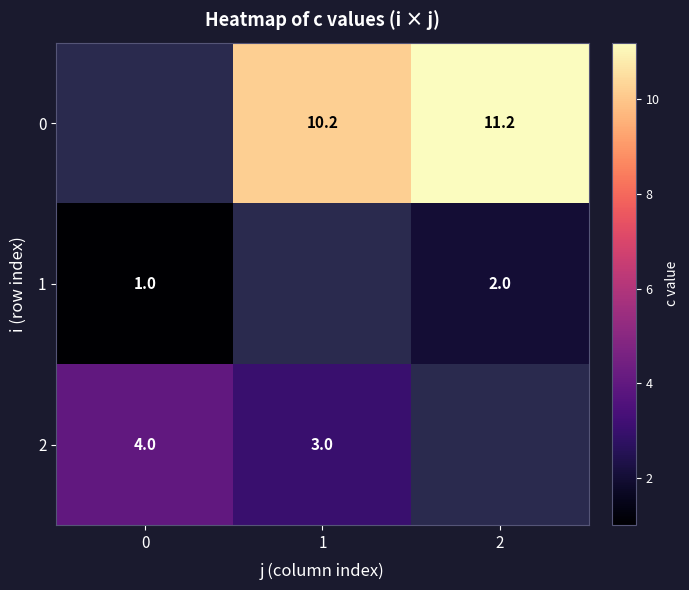

Is it true that 2 equals 3.0 at 1?

True